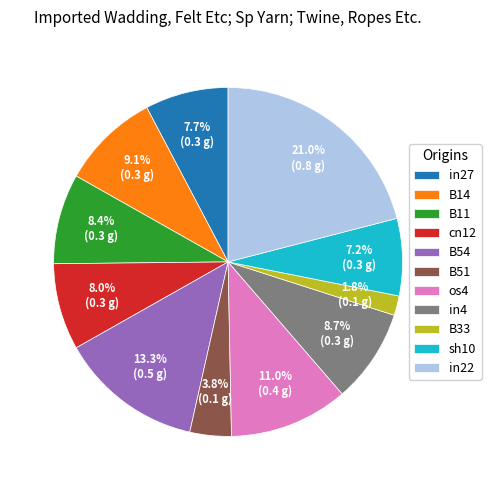

Does B14 represent more than half of the total?

No